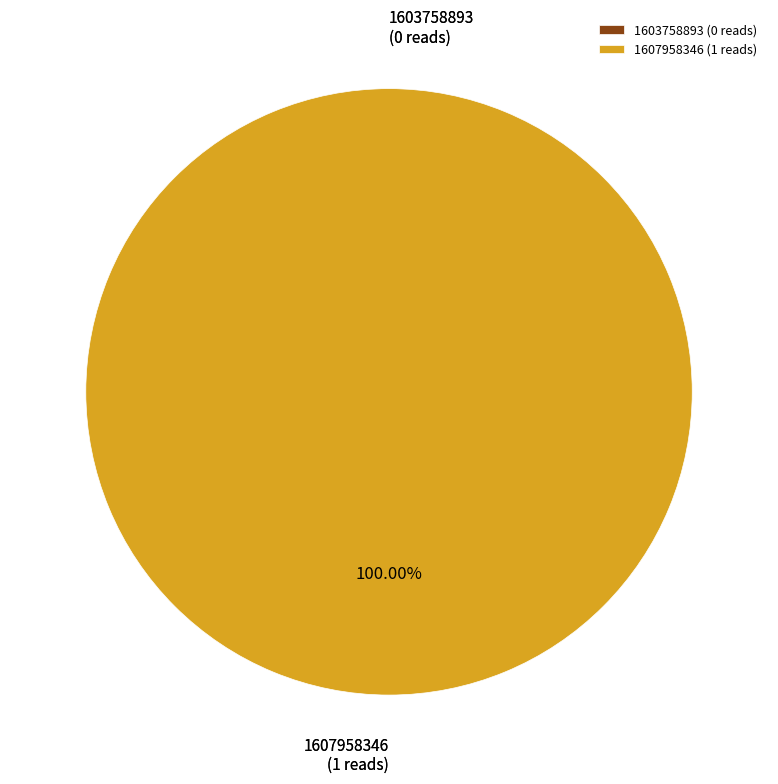

Which slice is the smallest?

1603758893